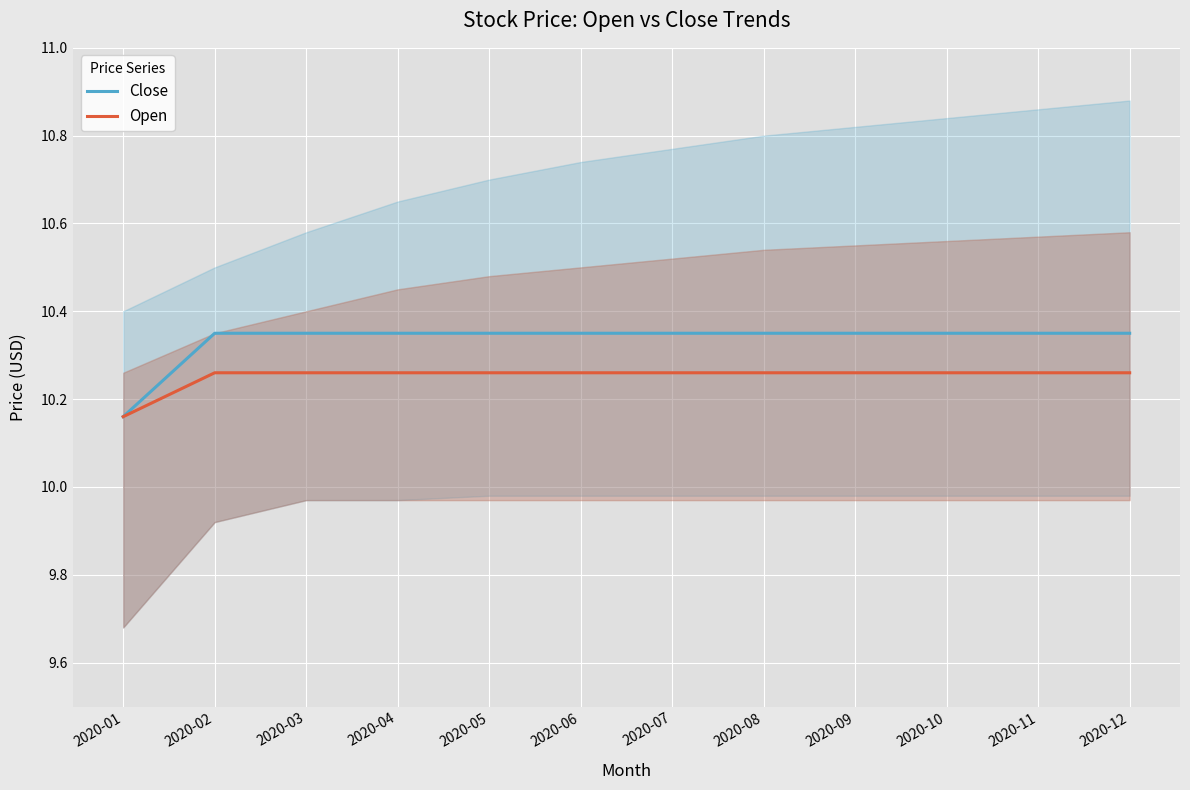

How many lines are shown in the chart?

2